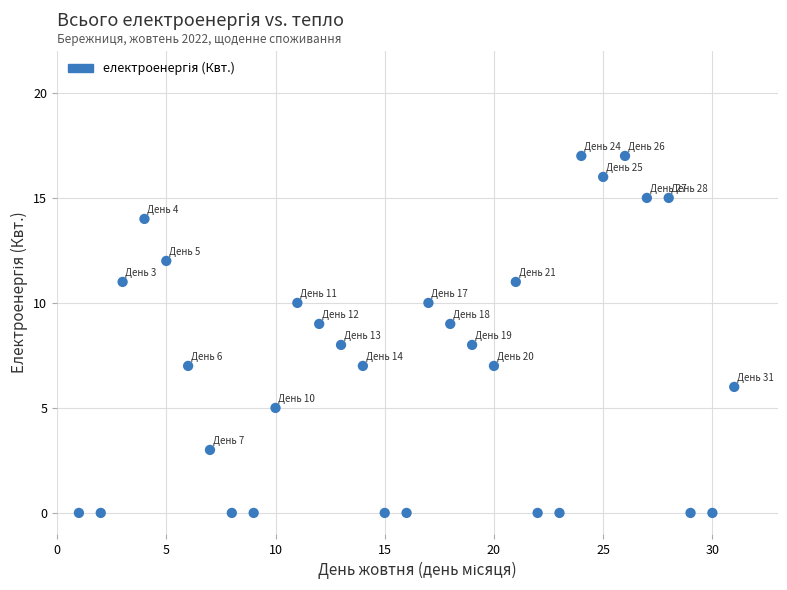

What is the range of X values (max minus min)?

30